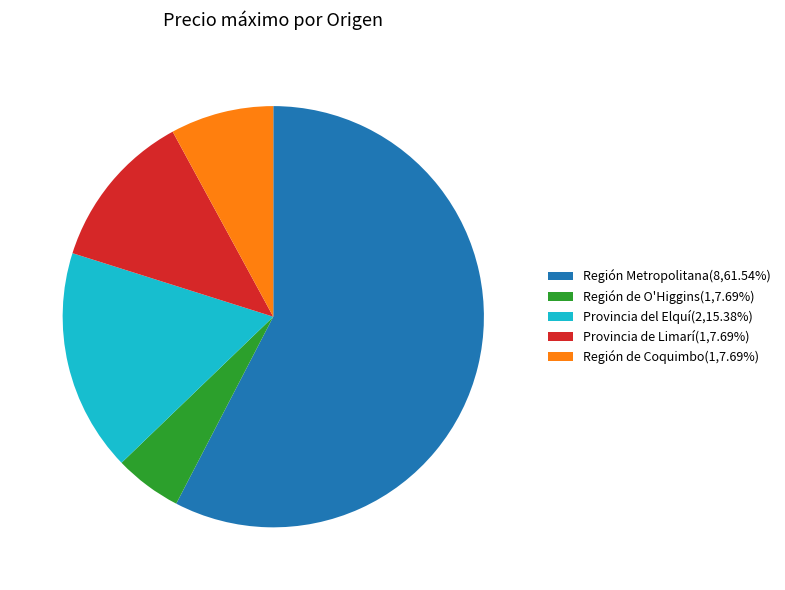

Approximately how many times larger is the value at Provincia del Elquí(2,15.38%) compared to Región de O'Higgins(1,7.69%)?

3.3